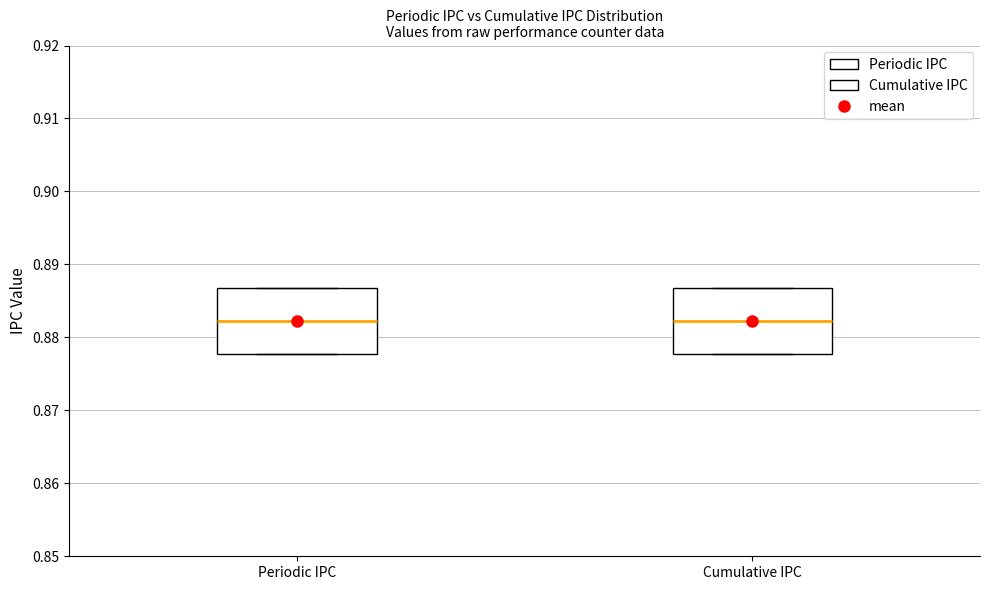

Reading left to right, transcribe this box plot: for each box, give where its median line is, the range the box spans, and where its two whiskers end, as read against the y-axis. The values are not printed on the chart, so give them approximately, as read against the axis.

Periodic IPC: median 0.882, box 0.878 to 0.887, whiskers 0.878 to 0.887
Cumulative IPC: median 0.882, box 0.878 to 0.887, whiskers 0.878 to 0.887